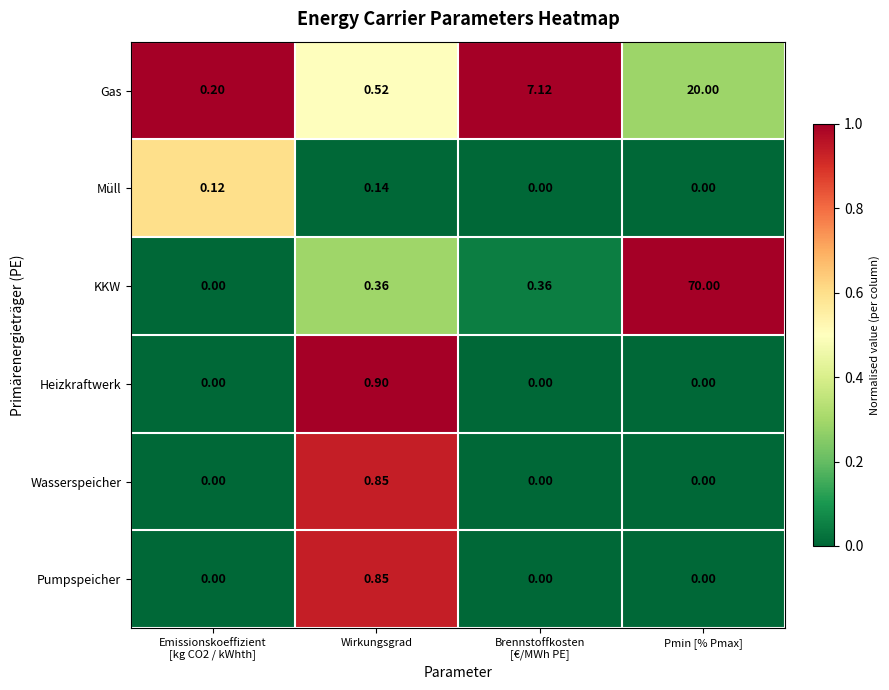

Which category has the highest value across all series?

Pmin [% Pmax]